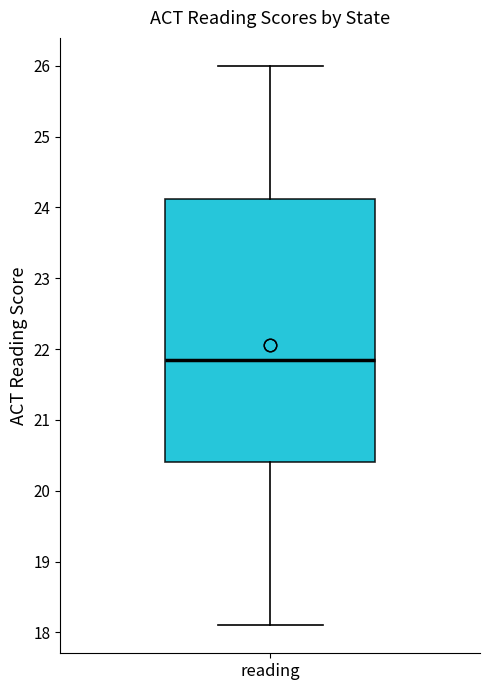

Transcribe this box plot: give where the median line is, the range the box spans, and where the two whiskers end, as read against the y-axis. The values are not printed on the chart, so give them approximately, as read against the axis.

median 21.9, box 20.4 to 24.1, whiskers 18.1 to 26.0